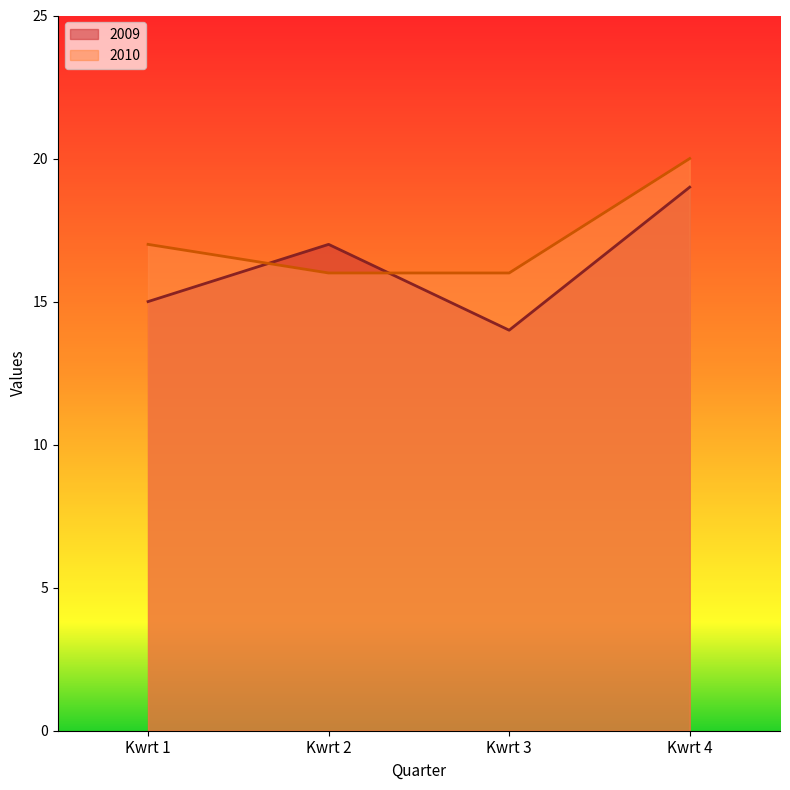

Which series has the widest spread of values?

2009